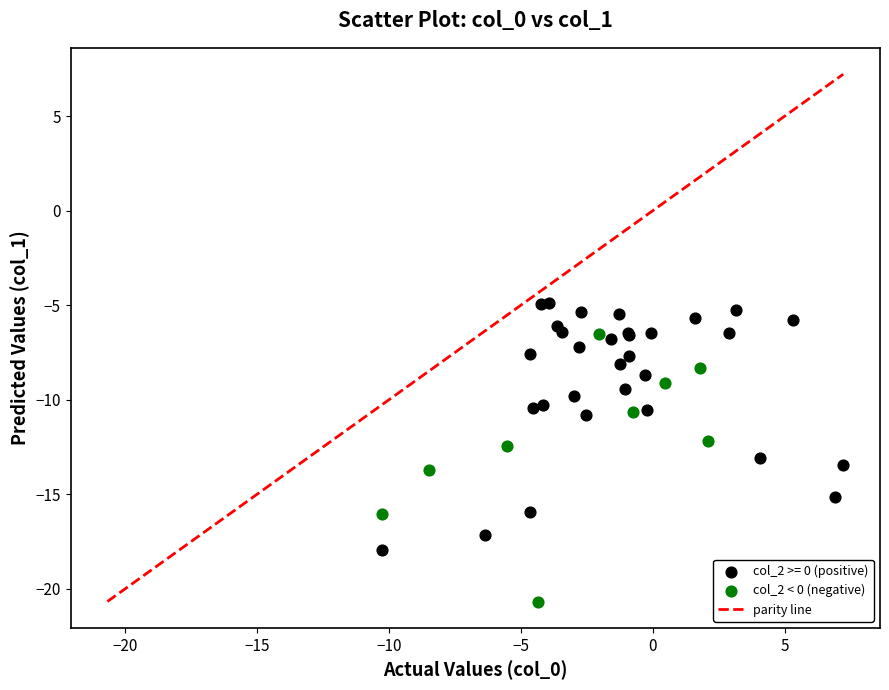

Which series contains the highest Y value?

col_2 >= 0 (positive)